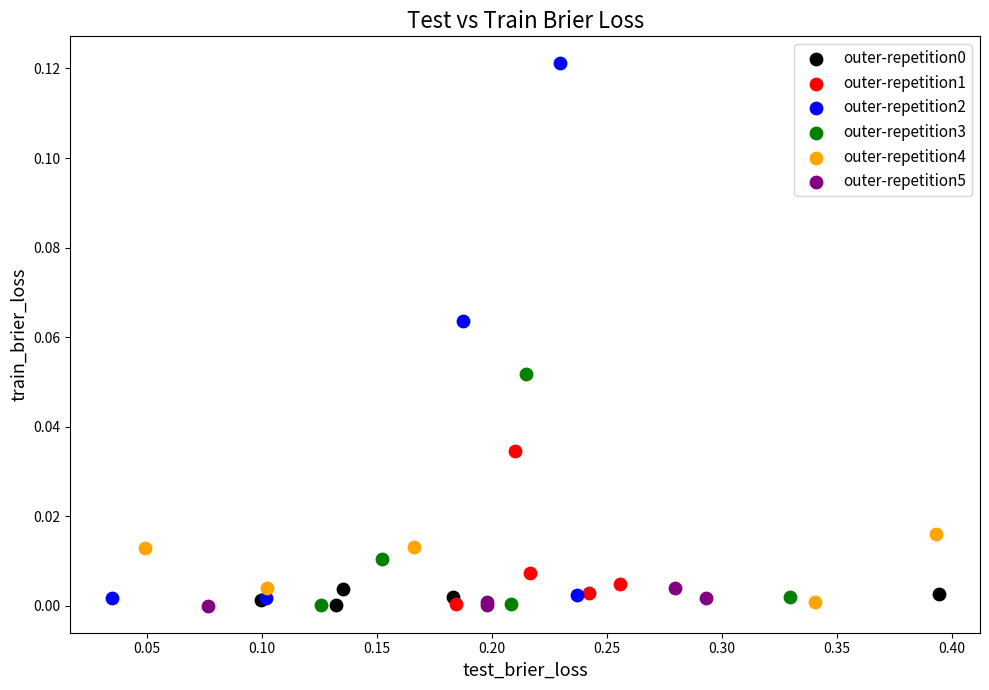

Which series has the largest Y range (max minus min)?

outer-repetition2